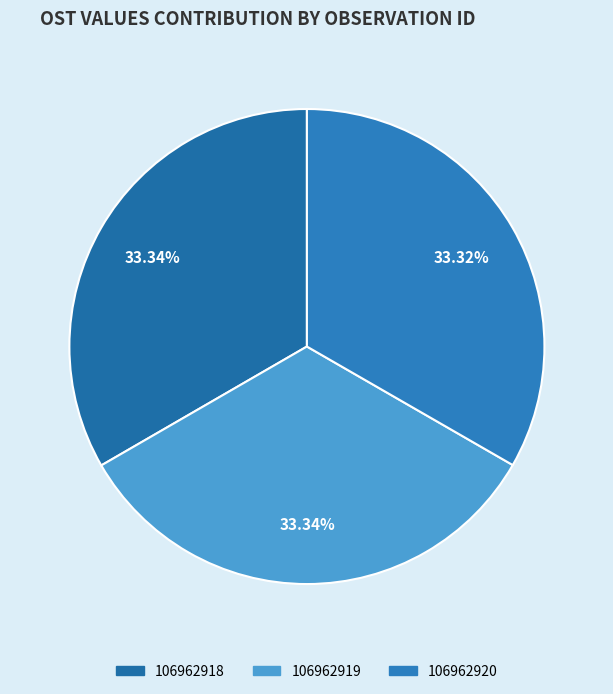

Which slice is the largest?

106962918